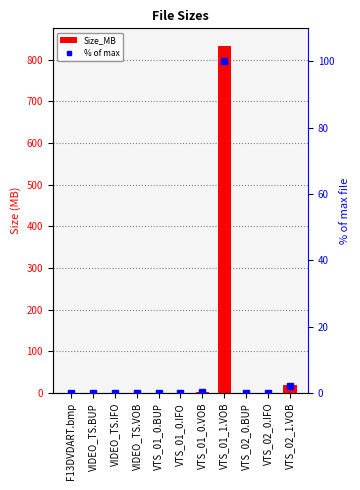

Between VTS_01_1.VOB and VTS_01_0.IFO, which is larger?

VTS_01_1.VOB